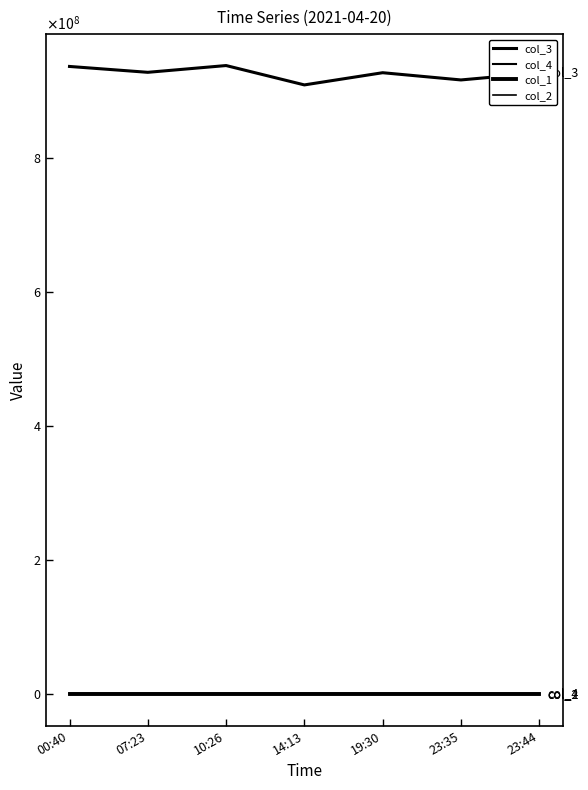

What is the highest value of the col_4 series?

938528